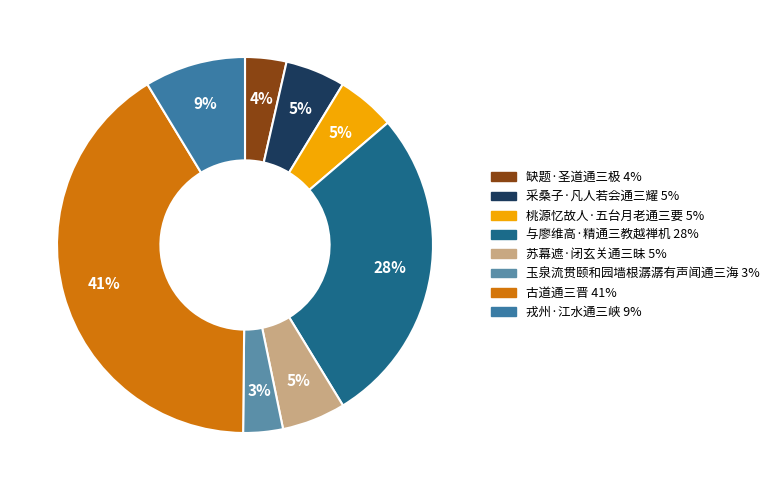

Is the sum of 桃源忆故人·五台月老通三要 and 苏幕遮·闭玄关通三昧 greater than half?

No